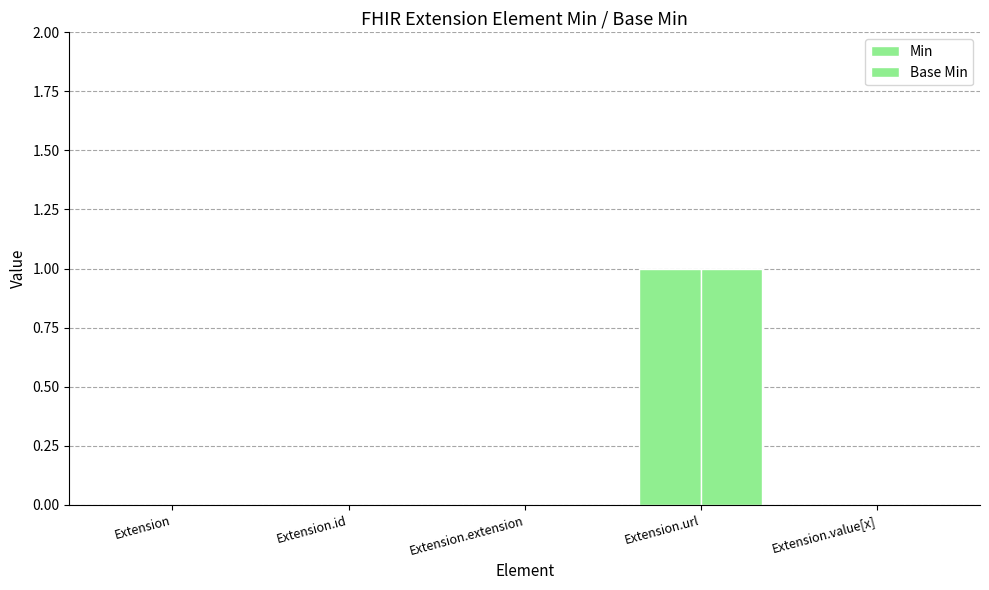

Are the bars horizontal?

No